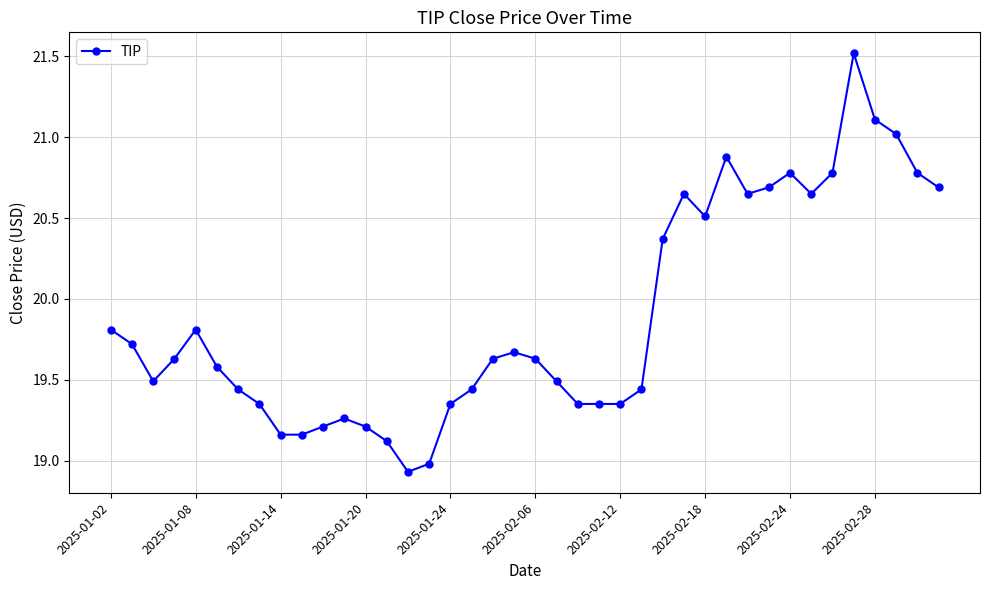

What is the maximum value shown in the chart?

21.5